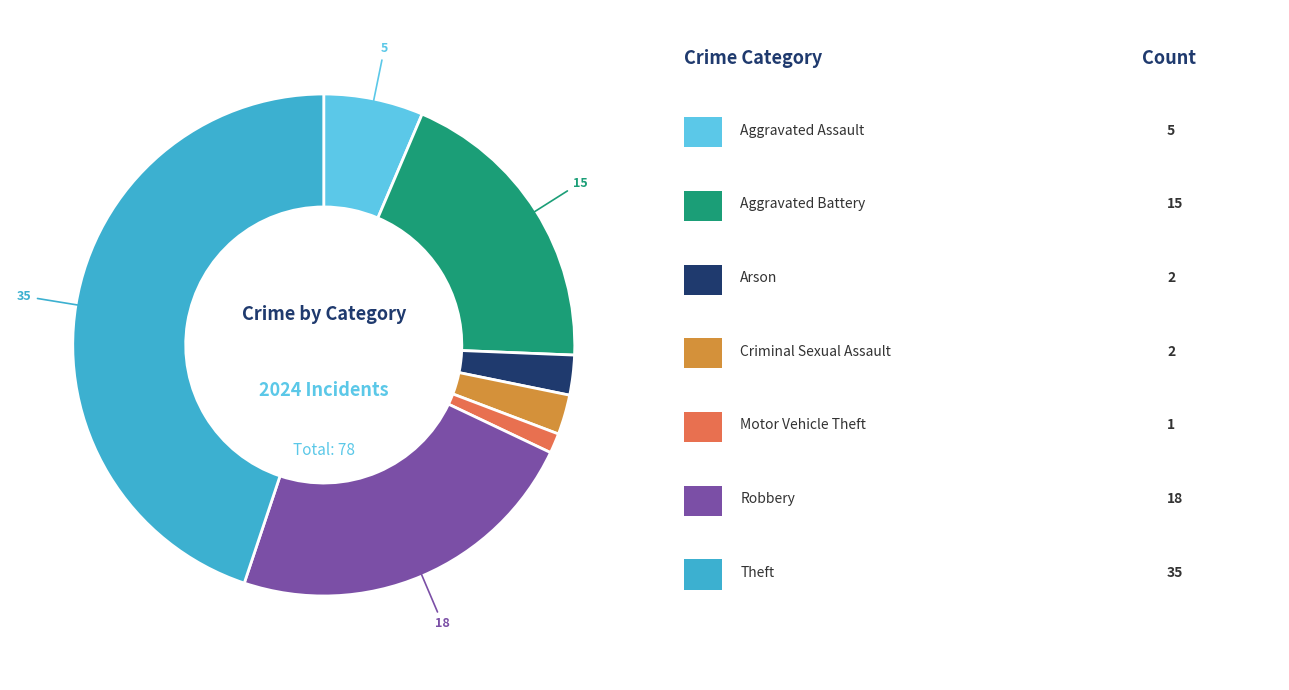

Does any single category account for the majority?

No